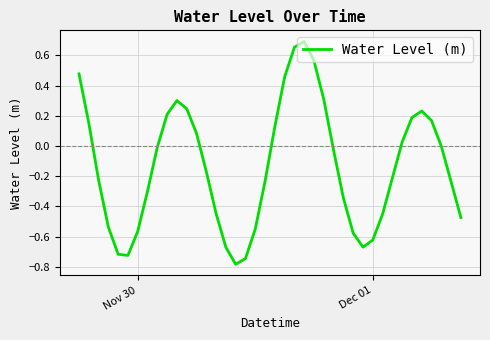

What is the smallest value displayed?

-0.8